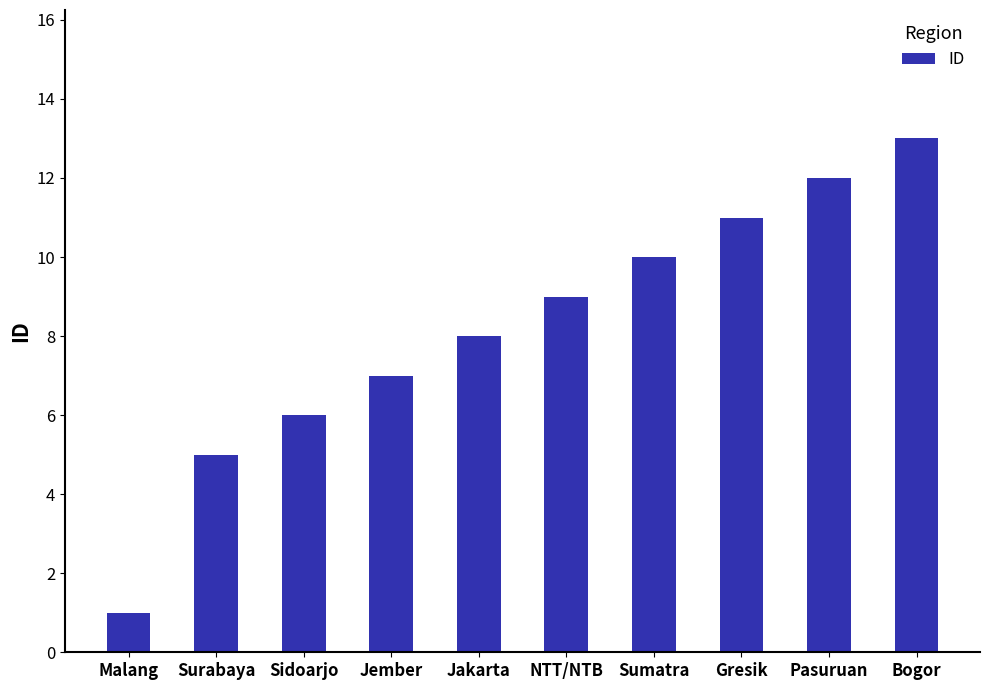

The value at Gresik is 11. True or false?

True